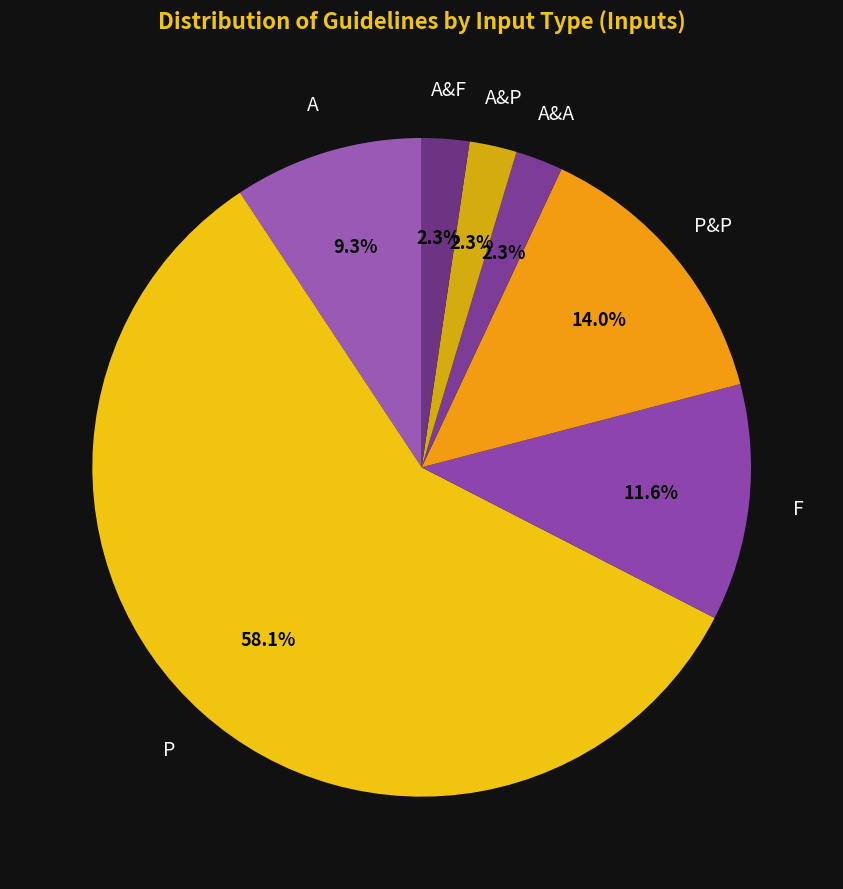

What percentage is the A slice, to the nearest percent?

9%